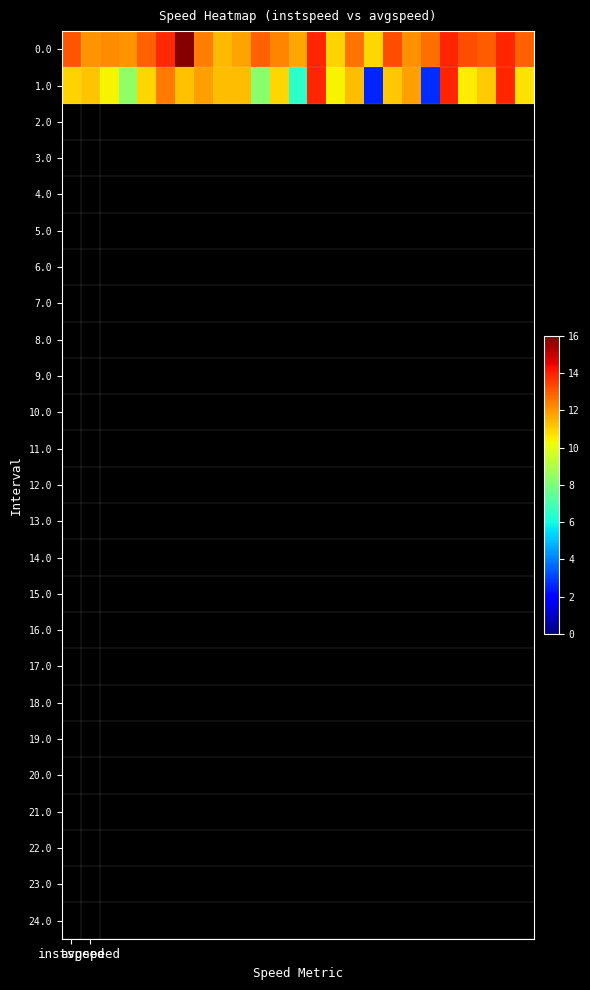

Reading right to left, transcribe all the data shown in this chart.

0.0: 12.9	13.9	13.0	13.2	13.9	12.6	12.1	13.2	10.9	12.6	11.0	13.9	11.7	12.3	12.9	11.8	11.4	12.4	15.9	13.8	12.9	12.0	12.2	12.0	13.1
1.0: 10.7	13.9	11.1	10.5	13.9	2.7	11.8	11.2	2.6	11.4	10.4	13.9	6.5	10.9	8.3	11.4	11.3	11.8	11.3	12.4	10.9	8.4	10.4	11.2	11.0